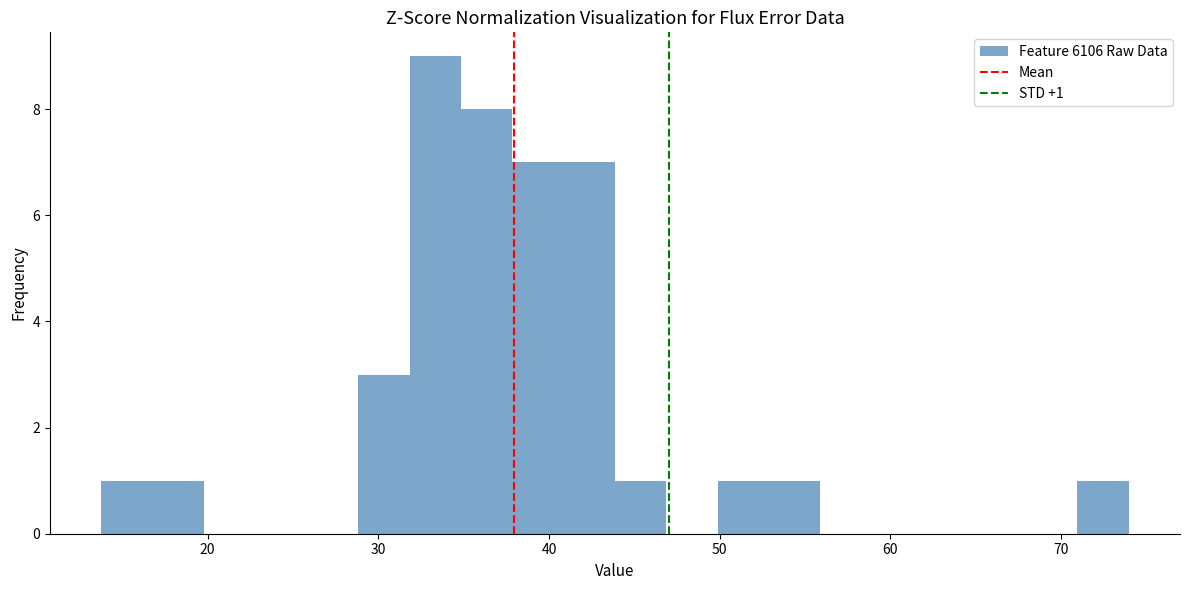

Around what value on the x-axis is the tallest bar? Give the approximate position of its centre, as read against the axis.

33